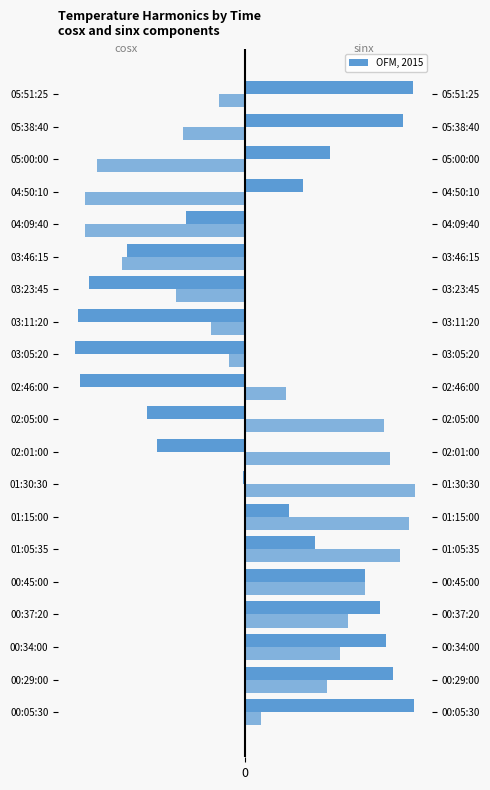

How many values in cosx are below zero?

9